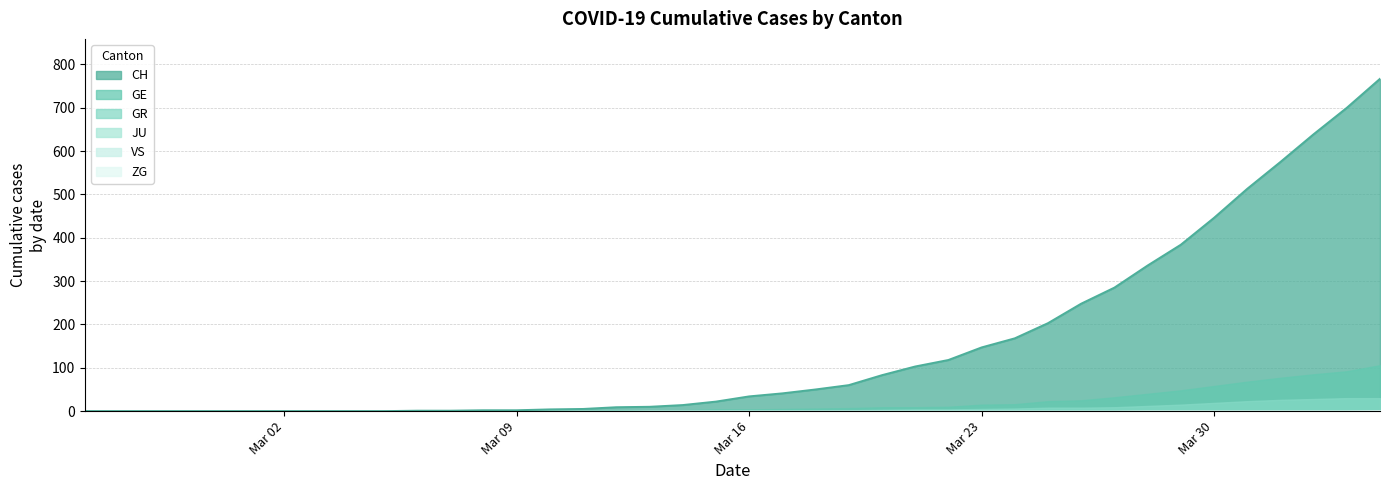

How many series are shown in this chart?

6